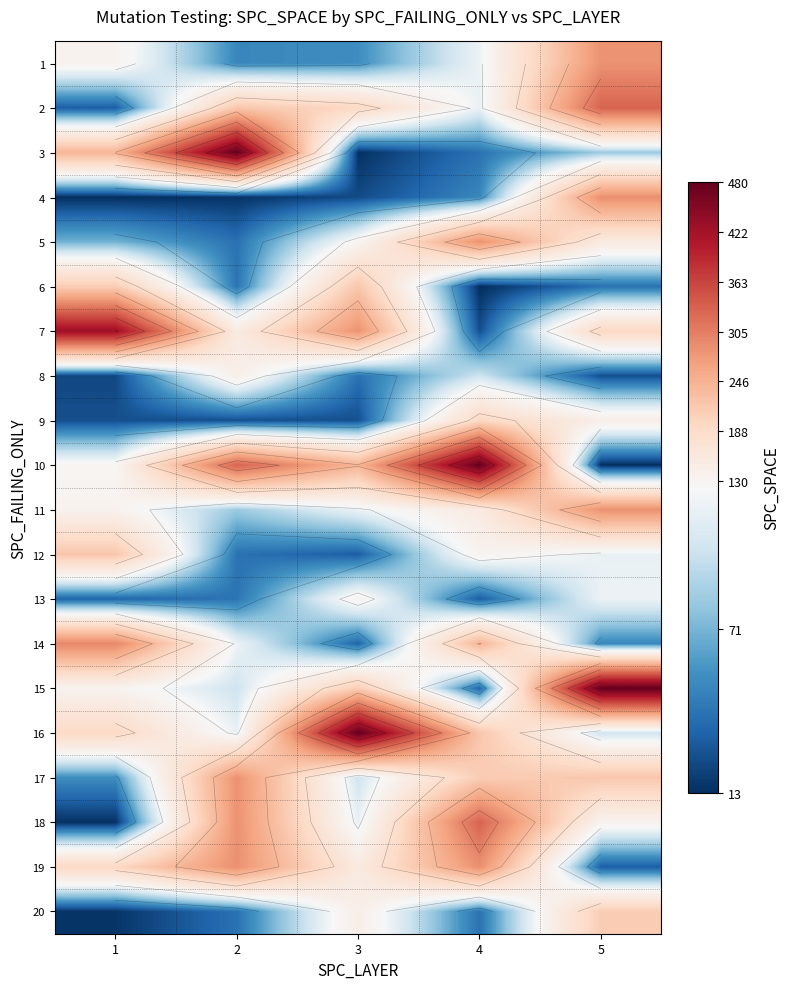

The 1 series shows 89 at 3. True or false?

False